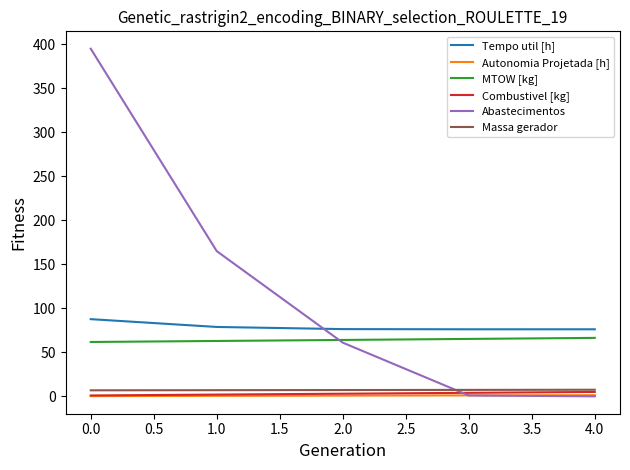

True or false: Massa gerador and MTOW [kg] intersect in this chart.

False